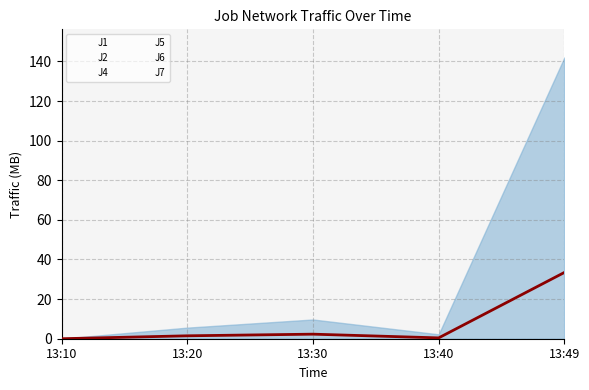

What is the difference between the maximum and minimum values?

33.5